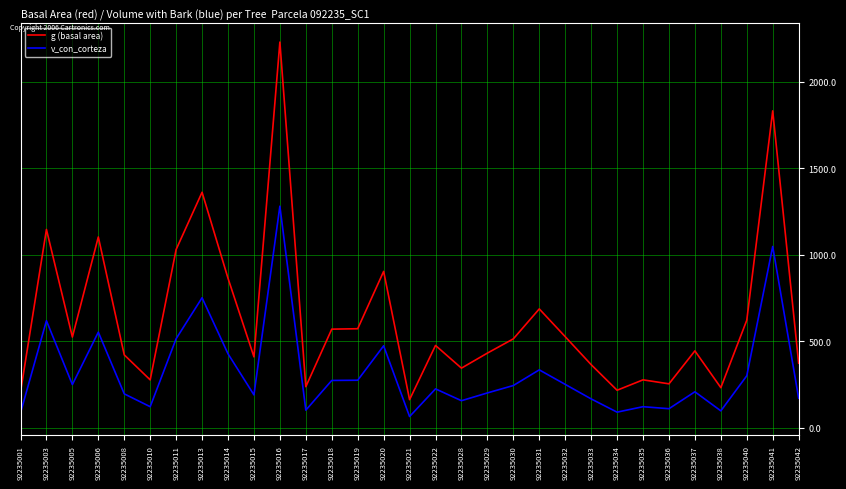

Where is g (basal area) nearest to the value 1195?

92235003